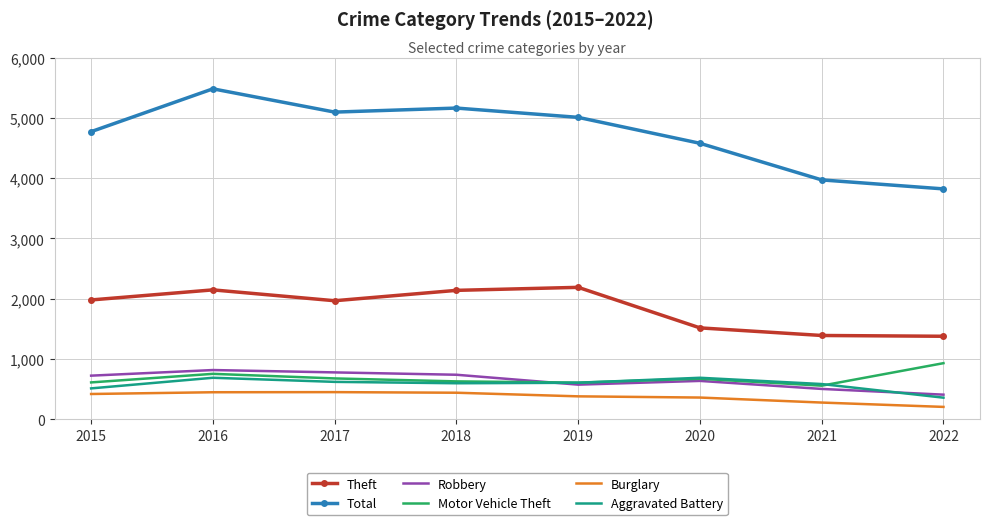

The Total series shows 3822 at 2022. True or false?

True